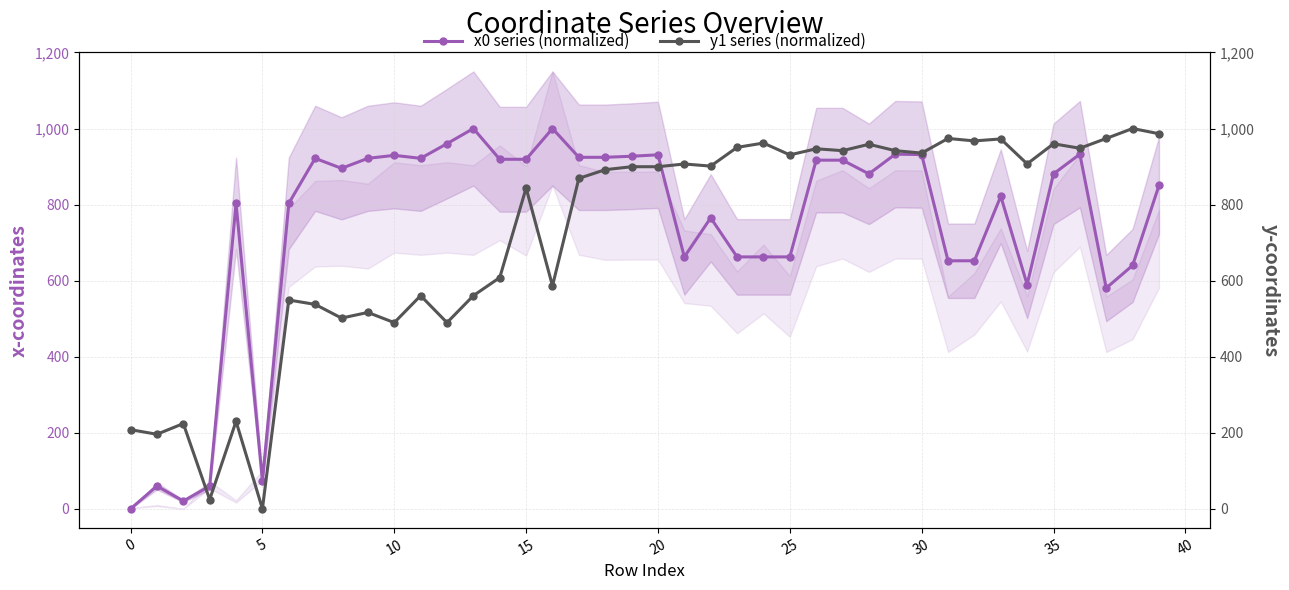

What is the average value of the x0 series (normalized) series?

737.7